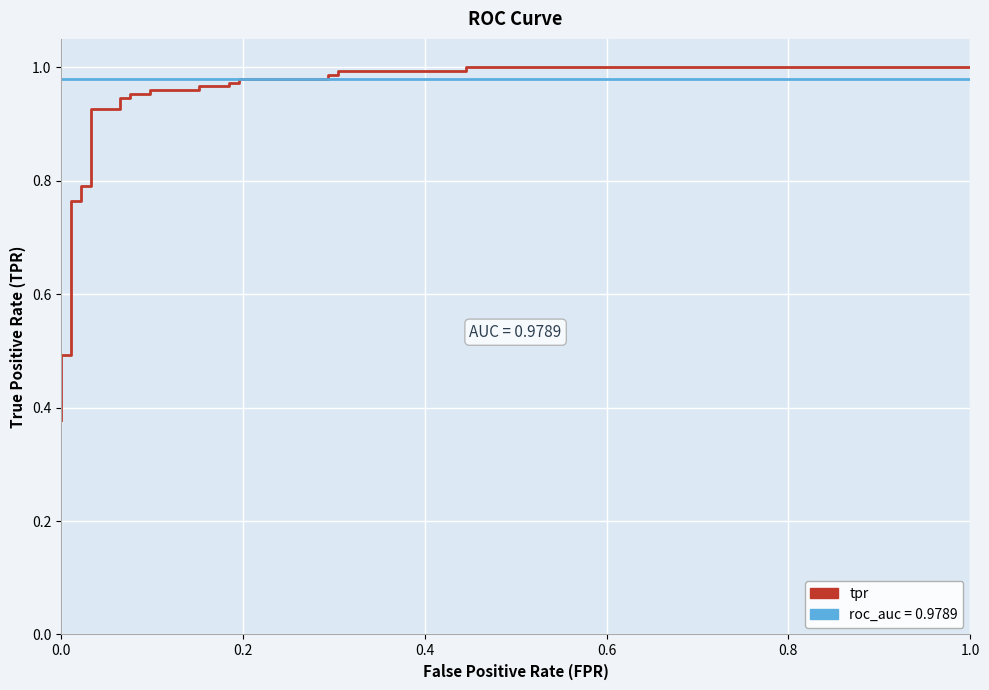

Reading left to right, transcribe all the data shown in this chart.

tpr: 0.4	0.4	0.5	0.5	0.5	0.5	0.8	0.8	0.8	0.8	0.9	0.9	0.9	0.9	1.0	1.0	1.0	1.0	1.0	1.0	1.0	1.0	1.0	1.0	1.0	1.0	1.0	1.0	1.0	1.0
roc_auc: 1.0	1.0	1.0	1.0	1.0	1.0	1.0	1.0	1.0	1.0	1.0	1.0	1.0	1.0	1.0	1.0	1.0	1.0	1.0	1.0	1.0	1.0	1.0	1.0	1.0	1.0	1.0	1.0	1.0	1.0